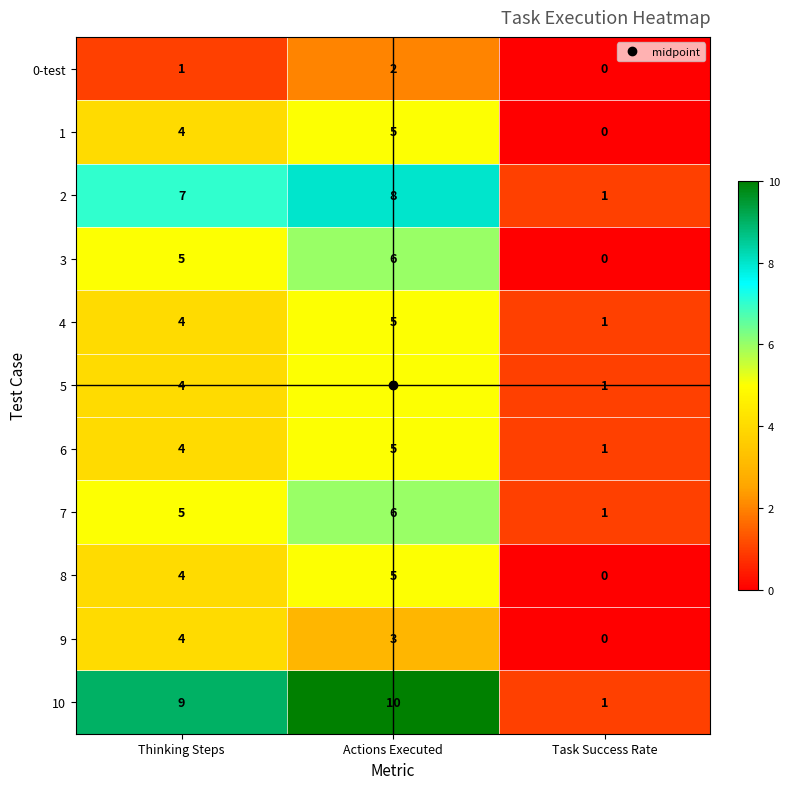

Count the number of categories in the chart.

3